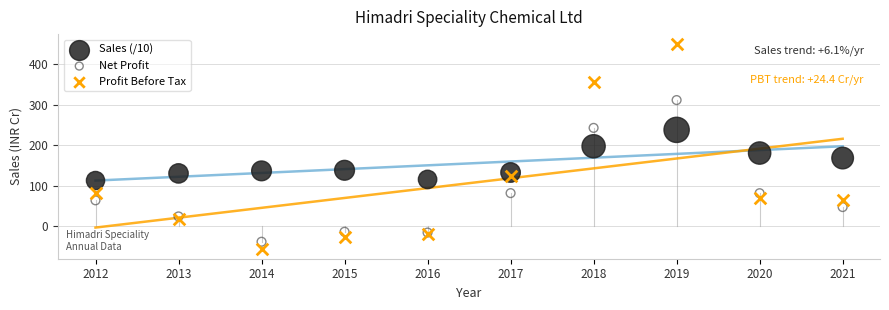

Which series reaches the maximum Y coordinate?

Profit Before Tax